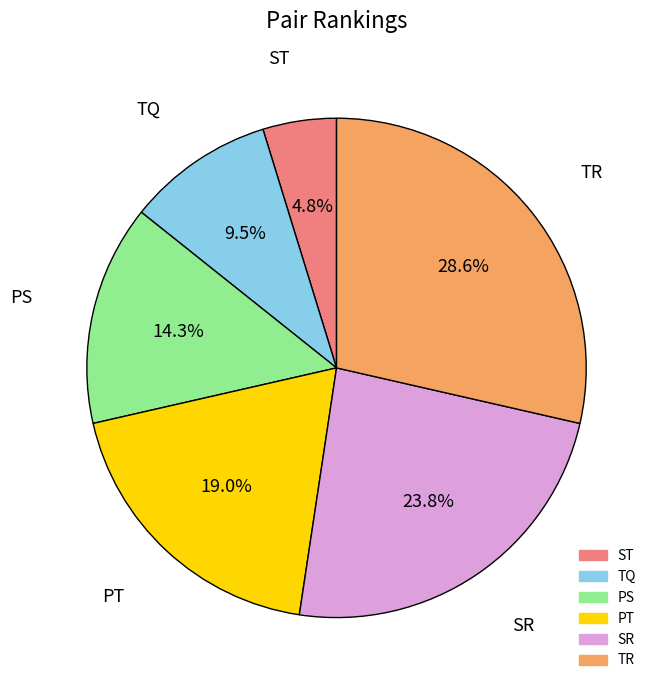

What is the ratio of the value at PS to the value at SR?

0.6